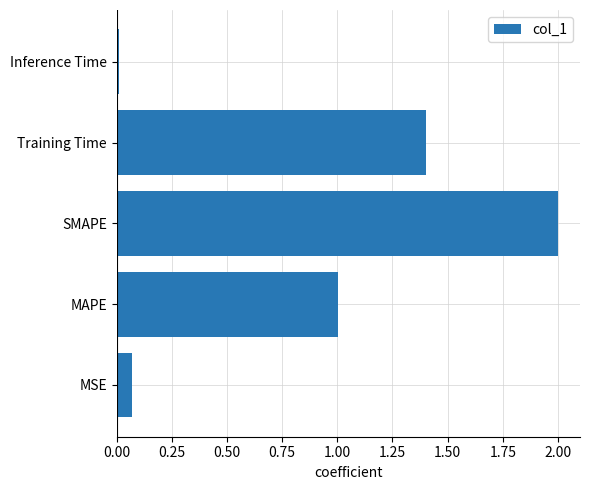

The chart shows a value of 1.0 at MAPE. True or false?

True